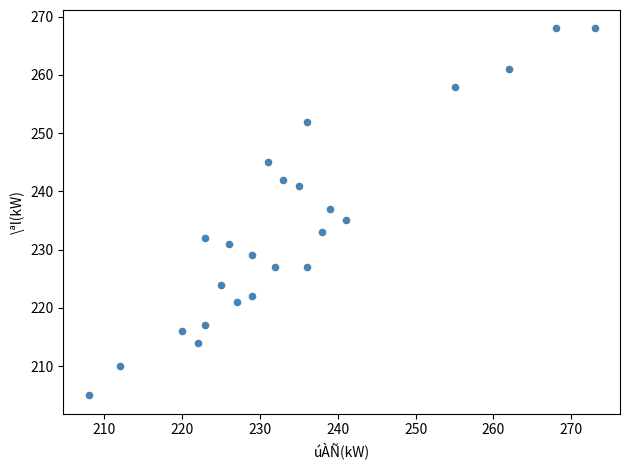

What is the range of X values (max minus min)?

65